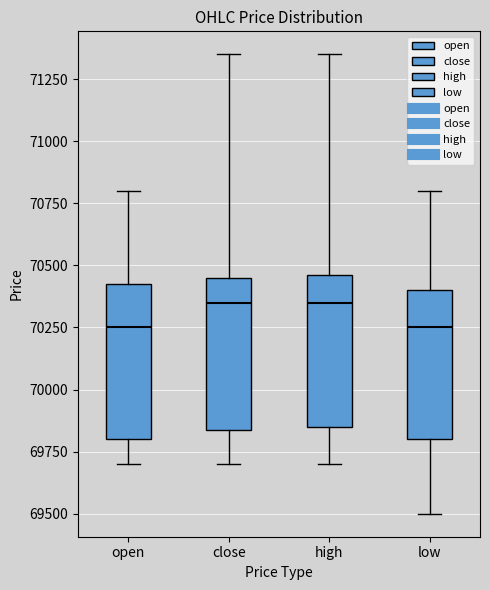

Where does the median line of the box for close sit on the y-axis? The values are not printed on the chart, so give them approximately, as read against the axis.

70350